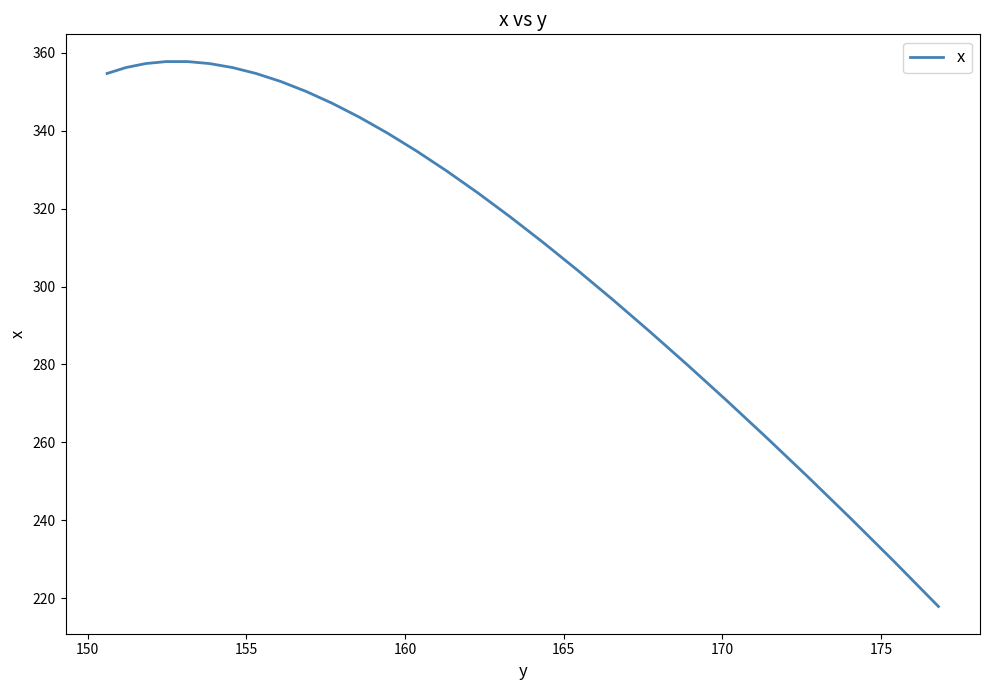

What is the smallest value displayed?

217.9